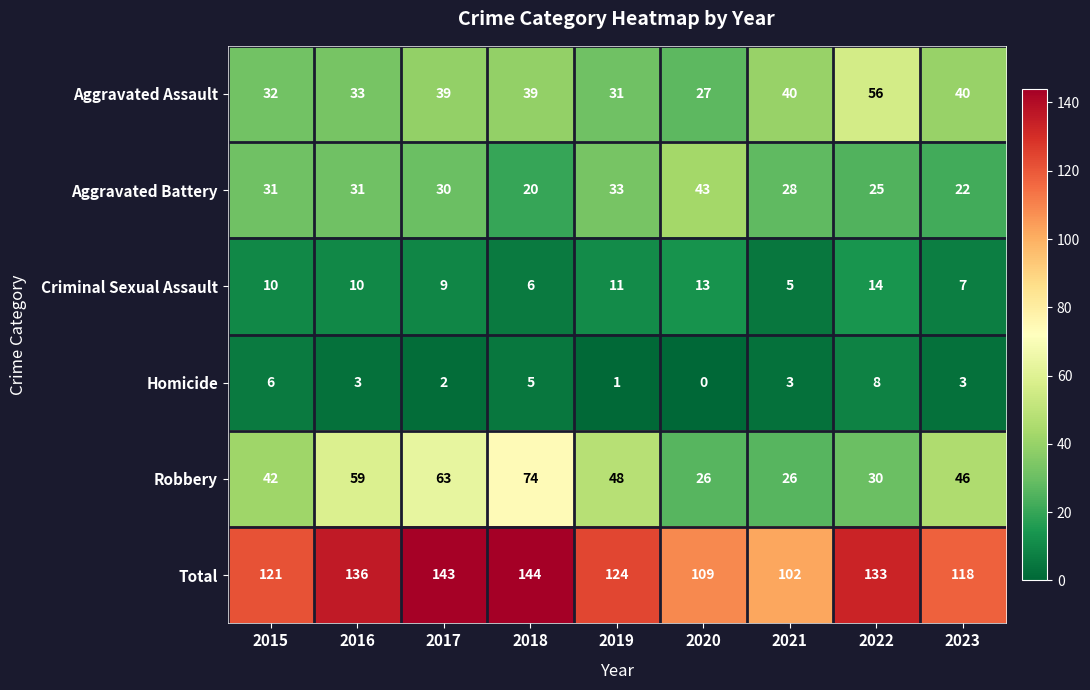

What is the greatest value displayed?

144